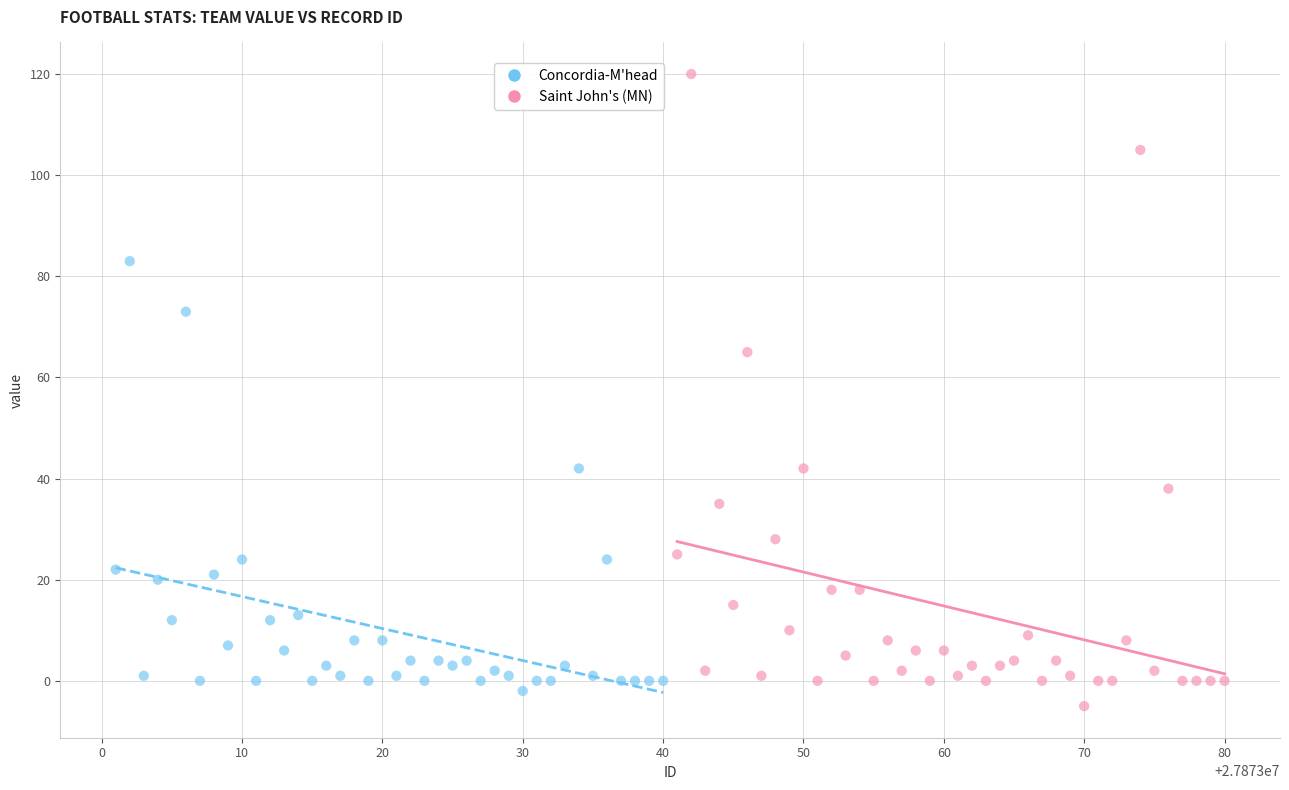

Which series contains the highest Y value?

Saint John's (MN)